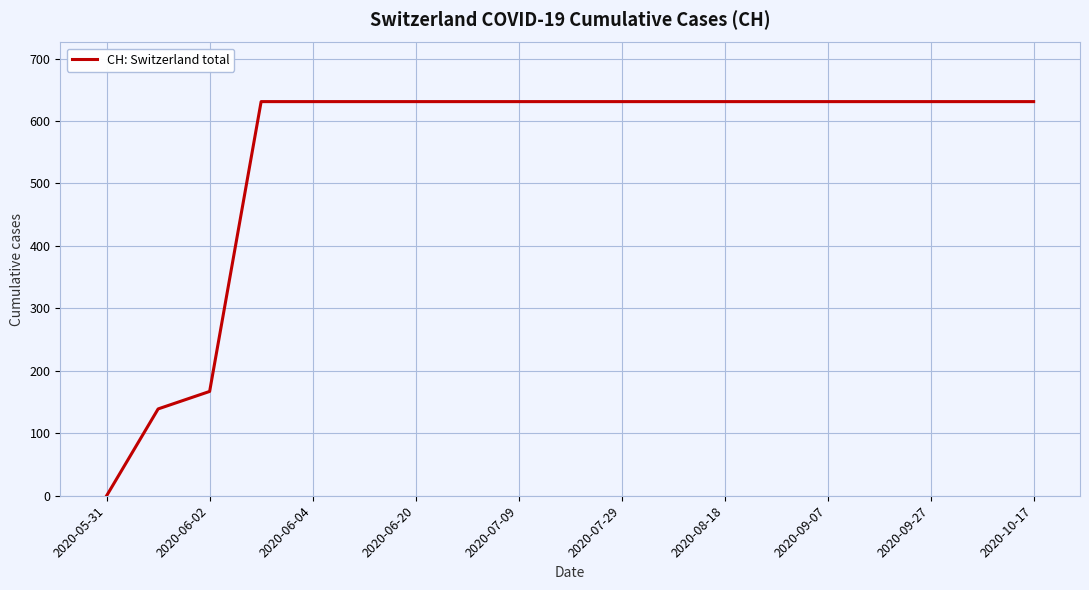

What is the difference between the maximum and minimum values?

631